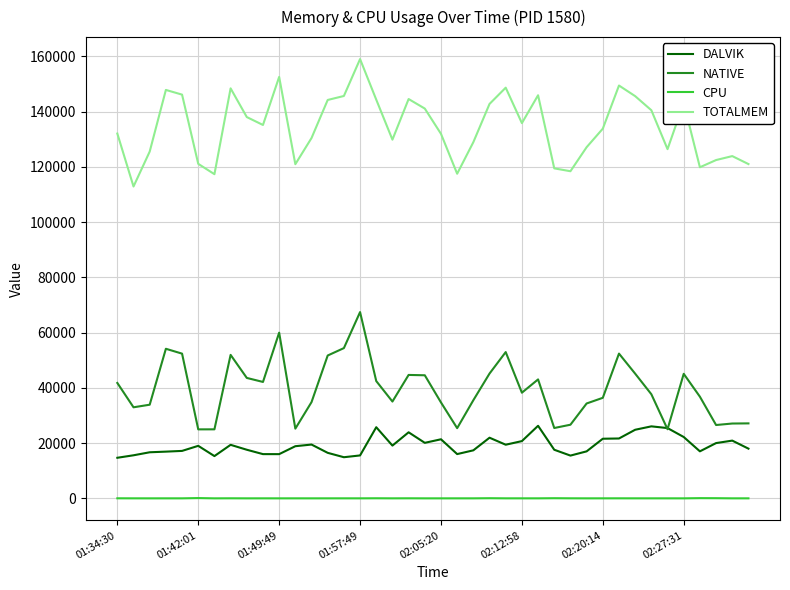

List the series in order of their peak value, highest first.

TOTALMEM, NATIVE, DALVIK, CPU